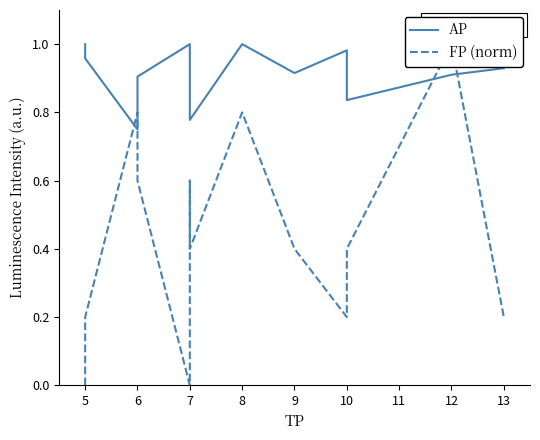

Reading left to right, list all the values displayed in this chart.

AP: 1.0	1.0	0.8	0.9	1.0	1.0	0.9	0.8	1.0	0.9	1.0	0.8	0.9	0.9
FP (norm): 0.0	0.2	0.8	0.6	0.0	0.2	0.6	0.4	0.8	0.4	0.2	0.4	1.0	0.2